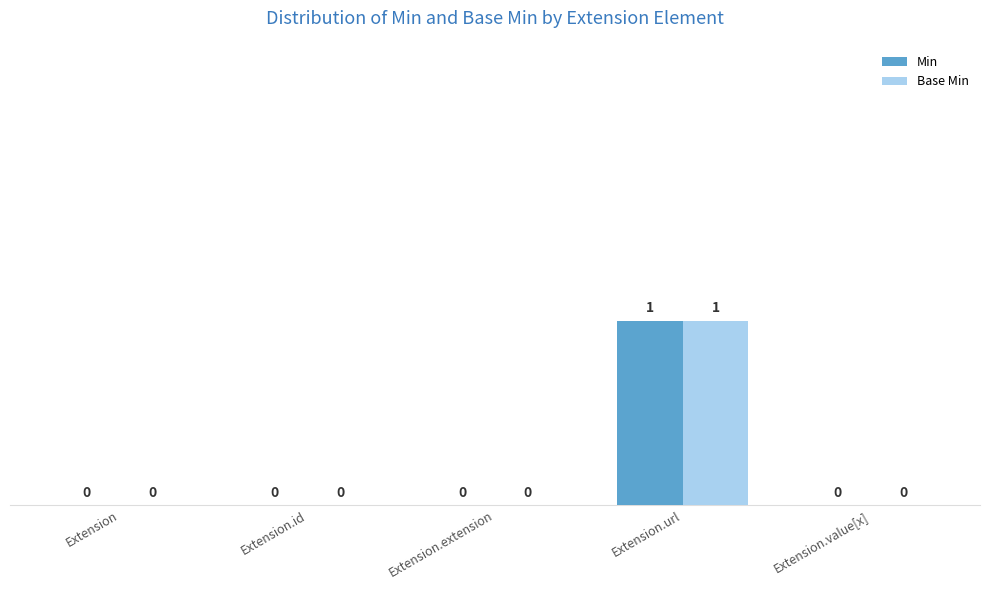

Which category has the highest value in the Base Min series?

Extension.url